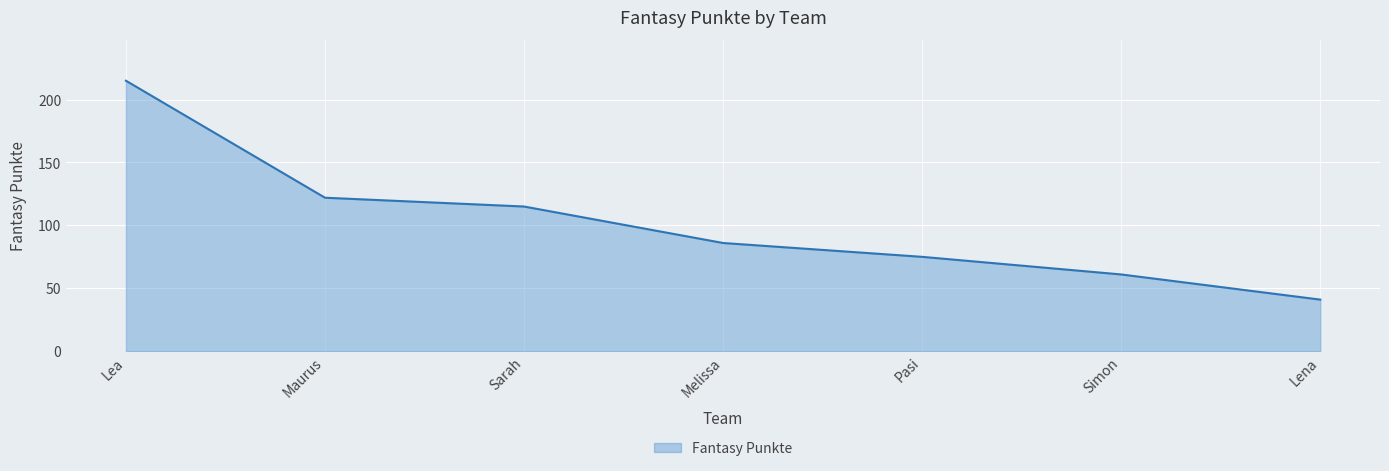

True or false: the data shows 115 at Sarah.

True